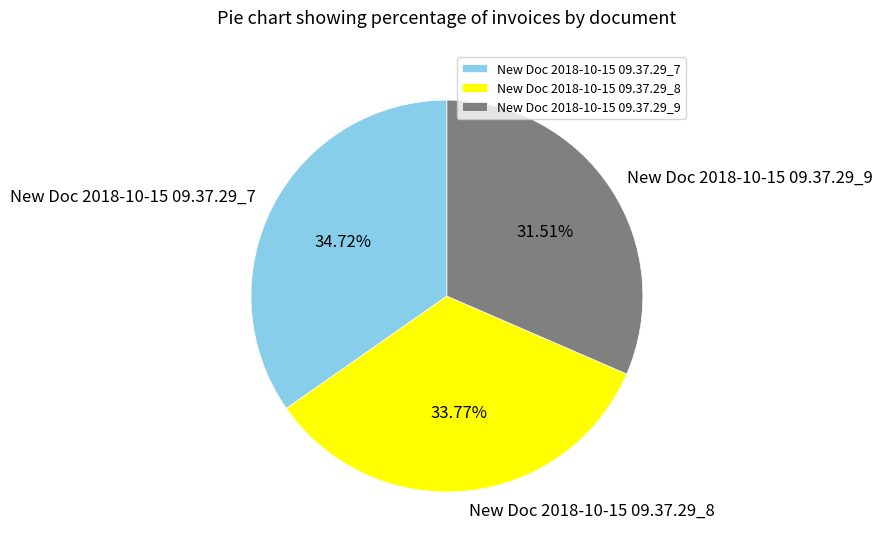

What is the largest slice in the pie chart?

New Doc 2018-10-15 09.37.29_7